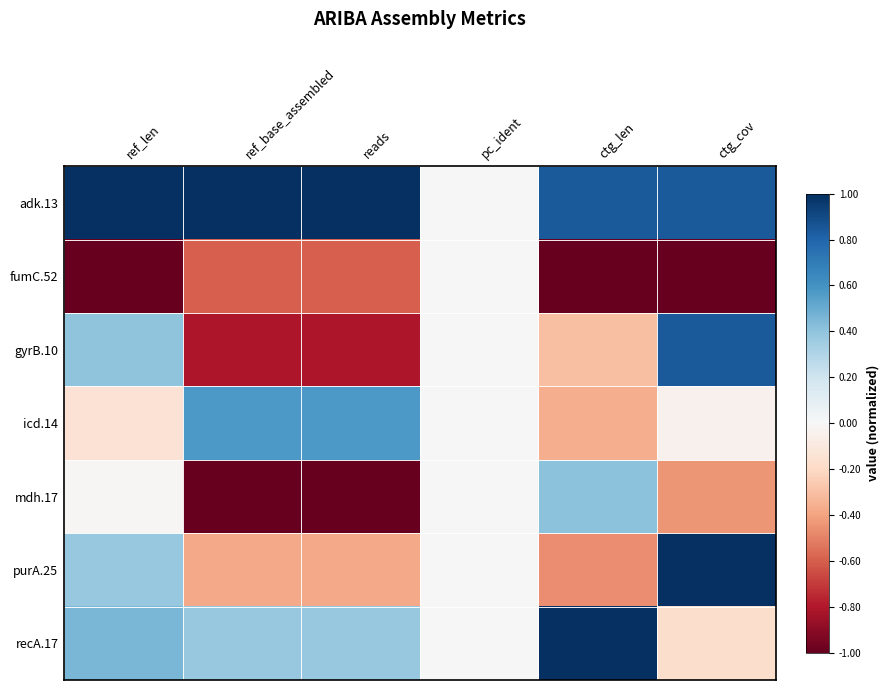

What is the total value across all series at ctg_cov?

1.0